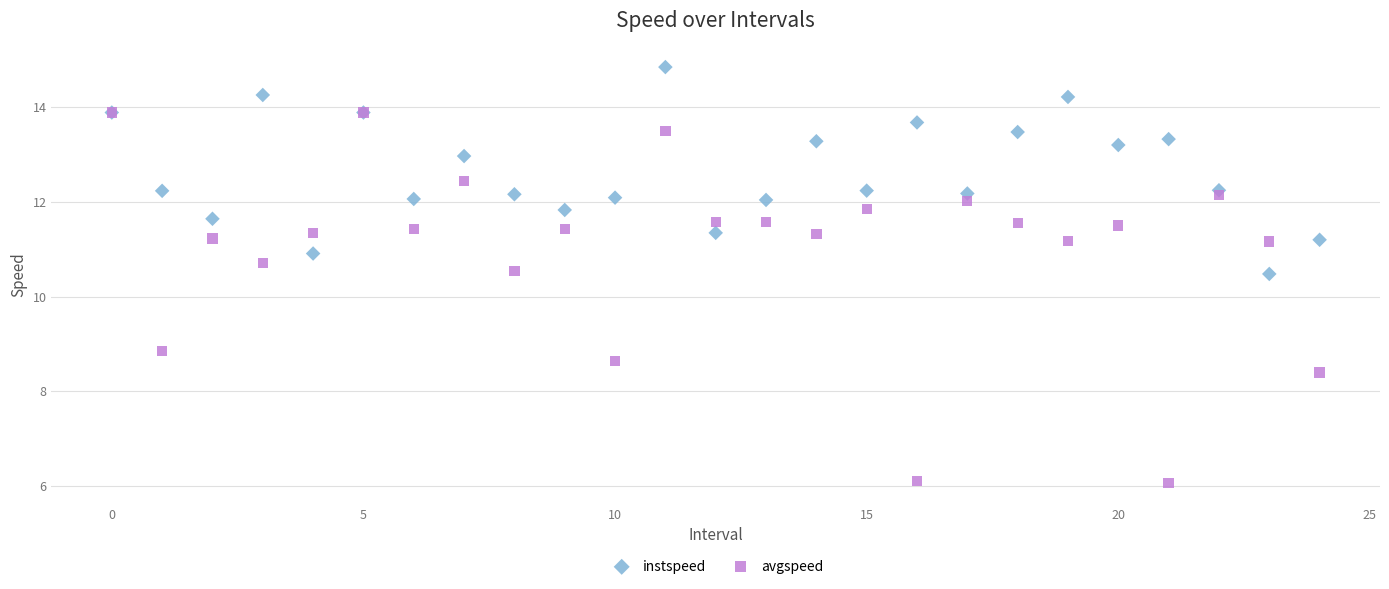

In the avgspeed series, what Y value is closest to 9?

8.9